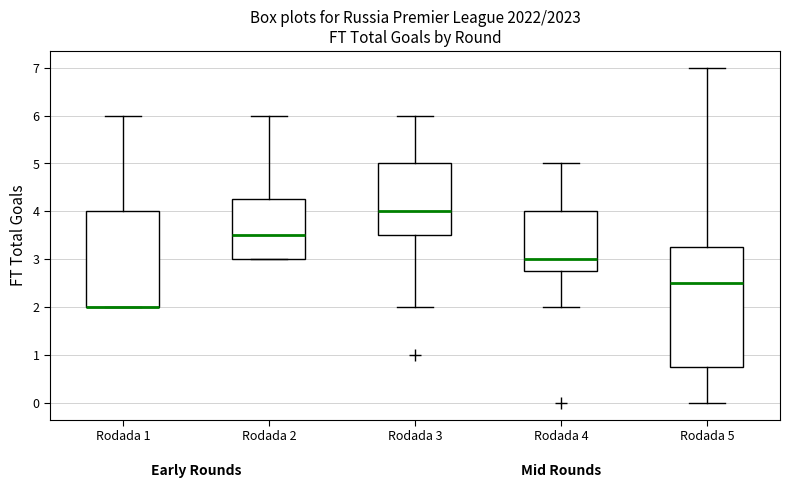

Reading left to right, read every box against the y-axis: the position of its median line, the range the box covers, and the ends of its whiskers. The values are not printed on the chart, so give them approximately, as read against the axis.

Rodada 1: median 2.0 (drawn on the box's lower edge), box 2.0 to 4.0, whiskers 2.0 to 6.0
Rodada 2: median 3.5, box 3.0 to 4.3, whiskers 3.0 to 6.0
Rodada 3: median 4.0, box 3.5 to 5.0, whiskers 2.0 to 6.0
Rodada 4: median 3.0, box 2.8 to 4.0, whiskers 2.0 to 5.0
Rodada 5: median 2.5, box 0.8 to 3.3, whiskers 0.0 to 7.0